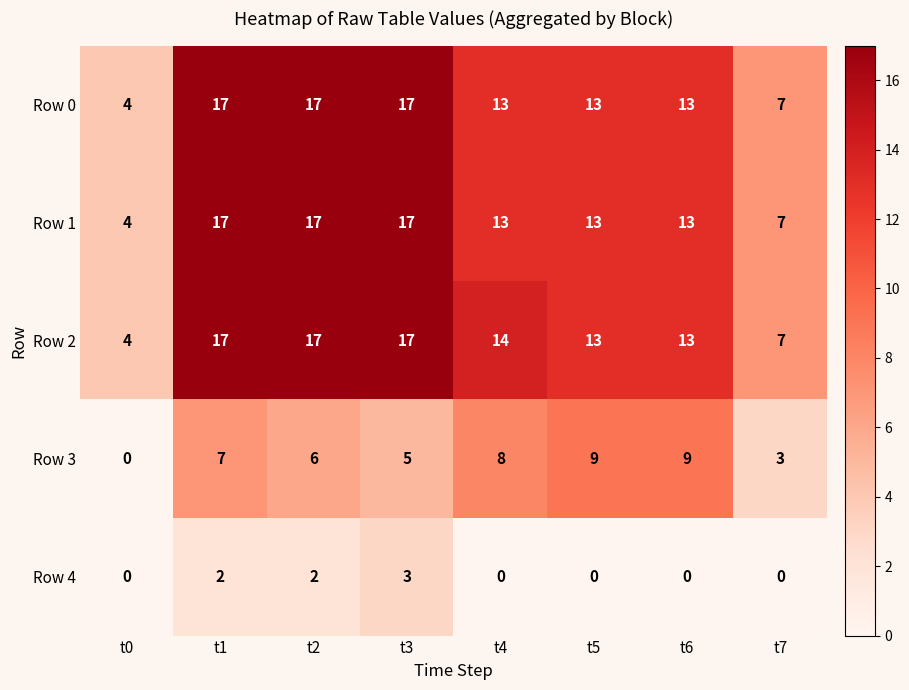

Is the value of Row 2 at t0 greater than the value of Row 3 at t3?

No